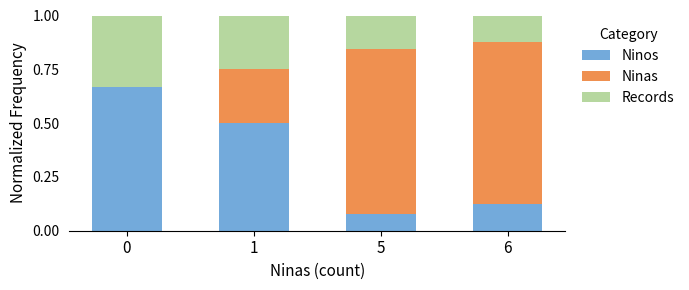

What is the total value across all series at 5?

1.0